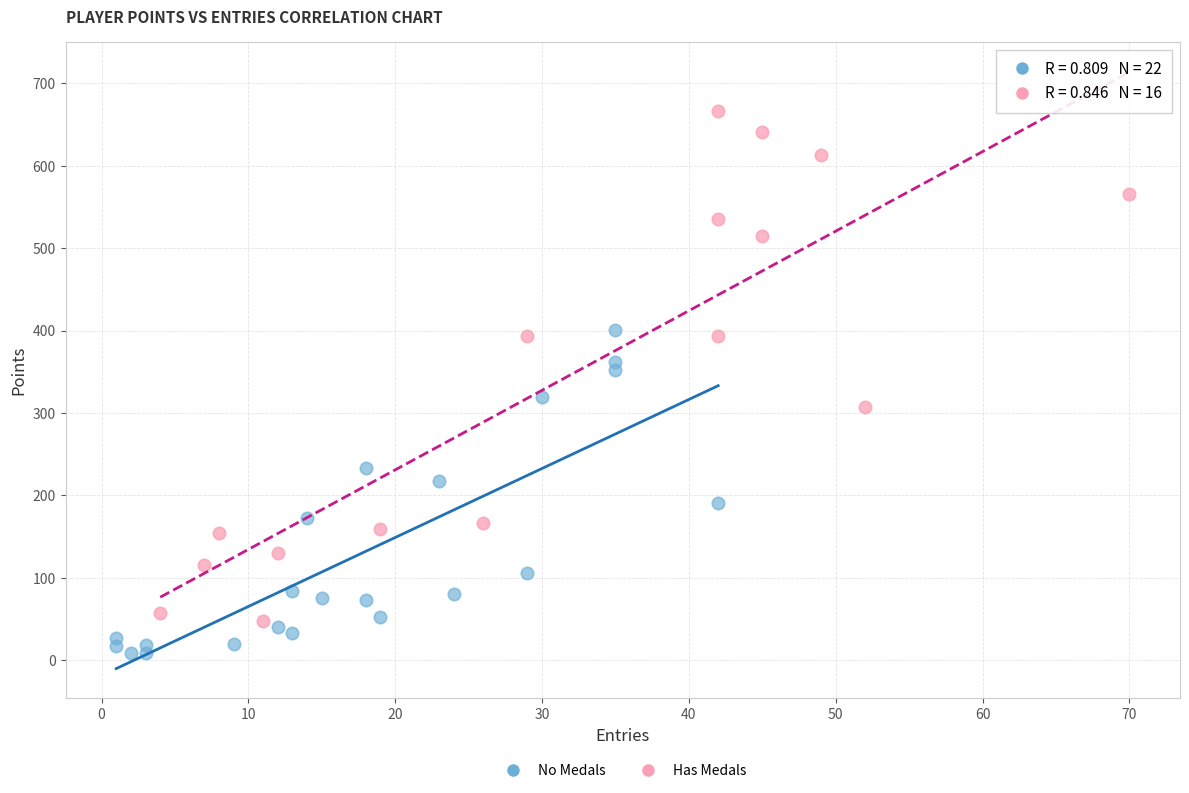

What are all the series names shown in the legend?

No Medals, Has Medals